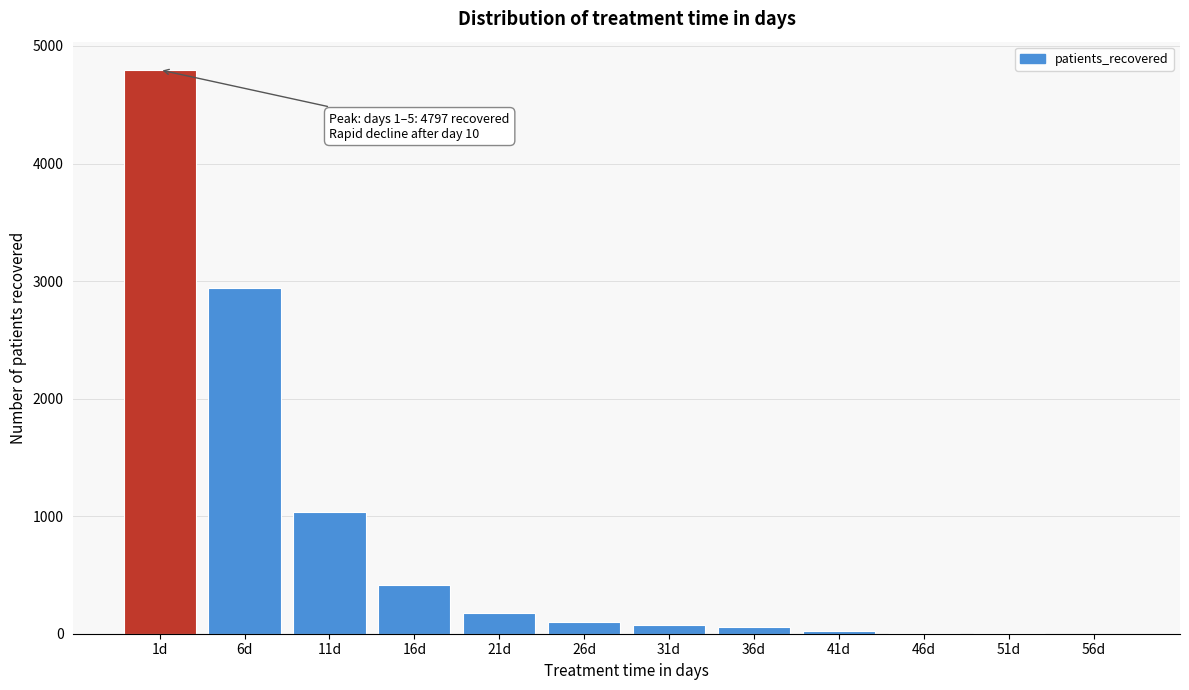

Is it true that the value at 1d is 7927?

False